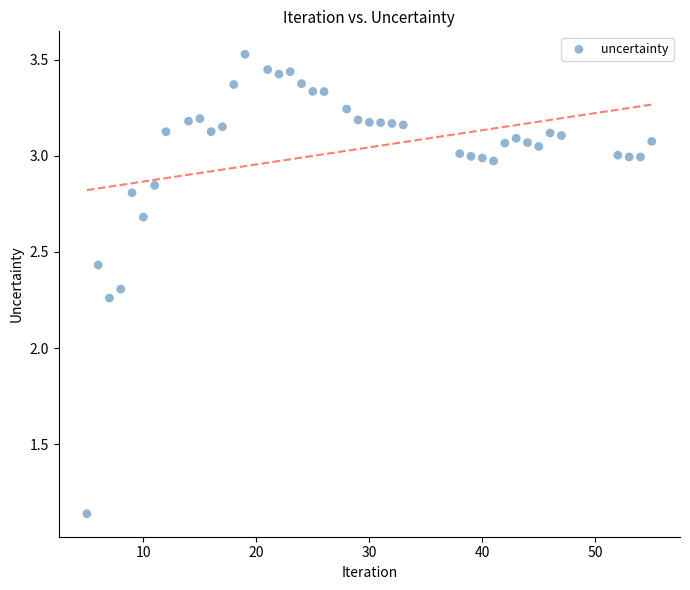

What is the range of X values (max minus min)?

50.0